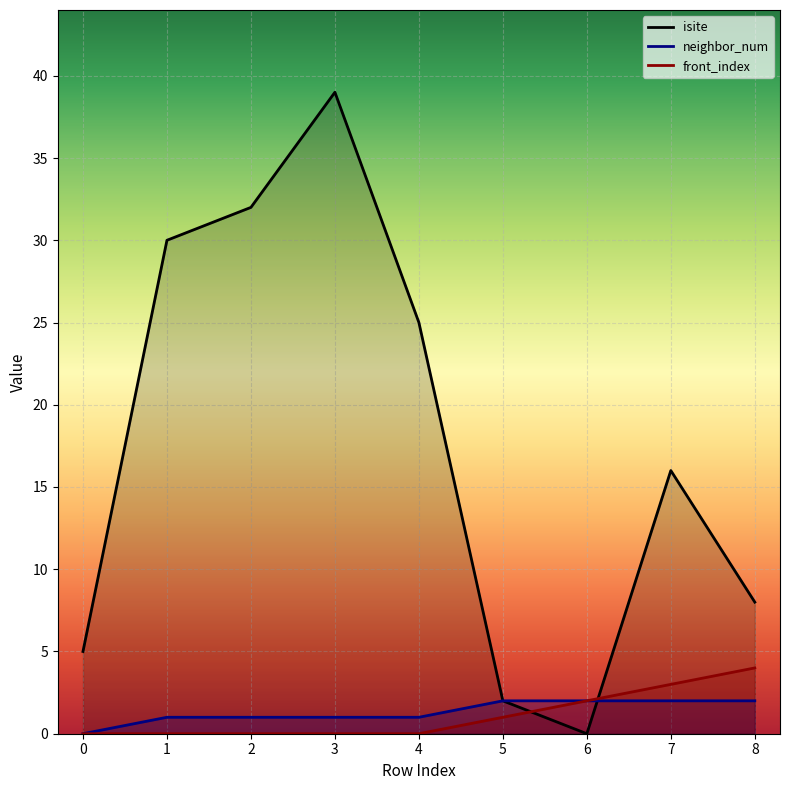

What is the average value of the front_index series?

1